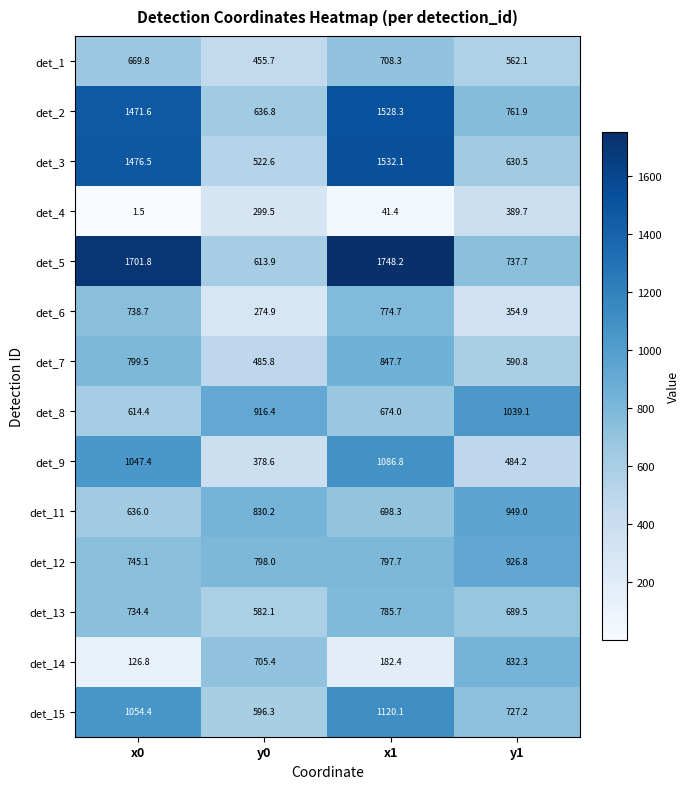

What is the difference between the second highest and second lowest values in the det_1 series?

107.7